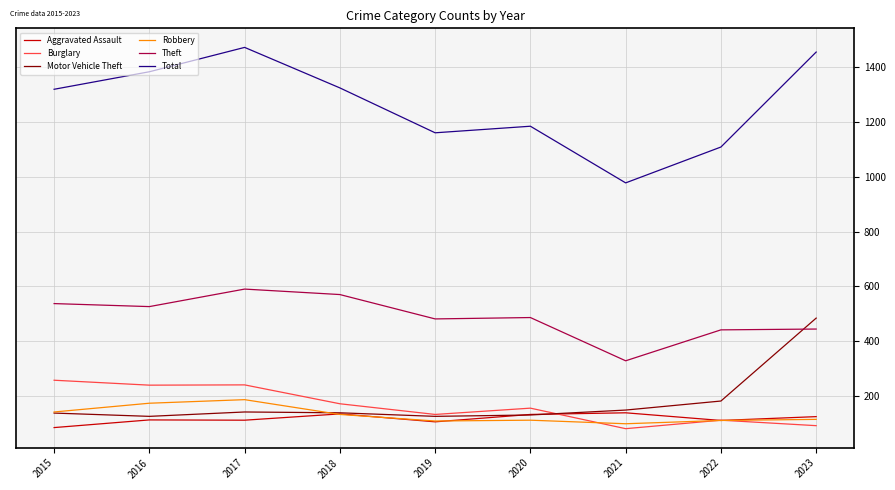

Which series has the largest range (max minus min)?

Total